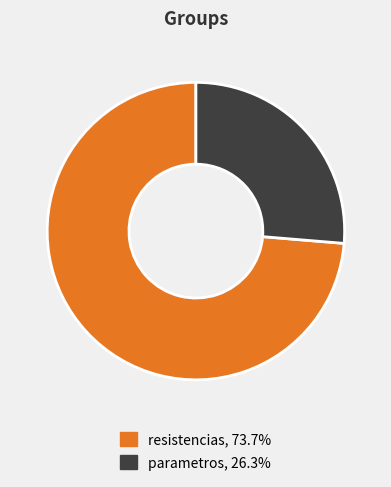

Does resistencias represent more than half of the total?

Yes